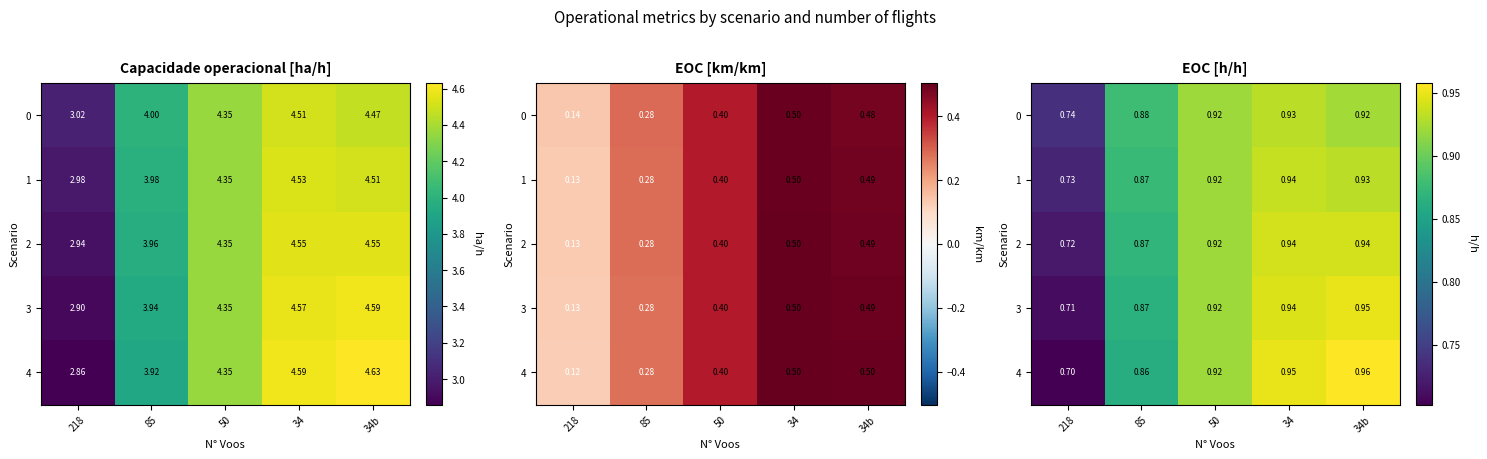

List the series in order of their peak value, highest first.

4, 3, 2, 1, 0